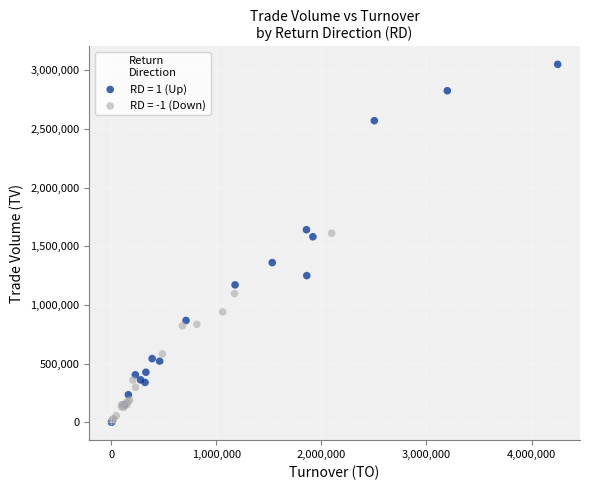

Which series reaches the maximum Y coordinate?

RD = 1 (Up)